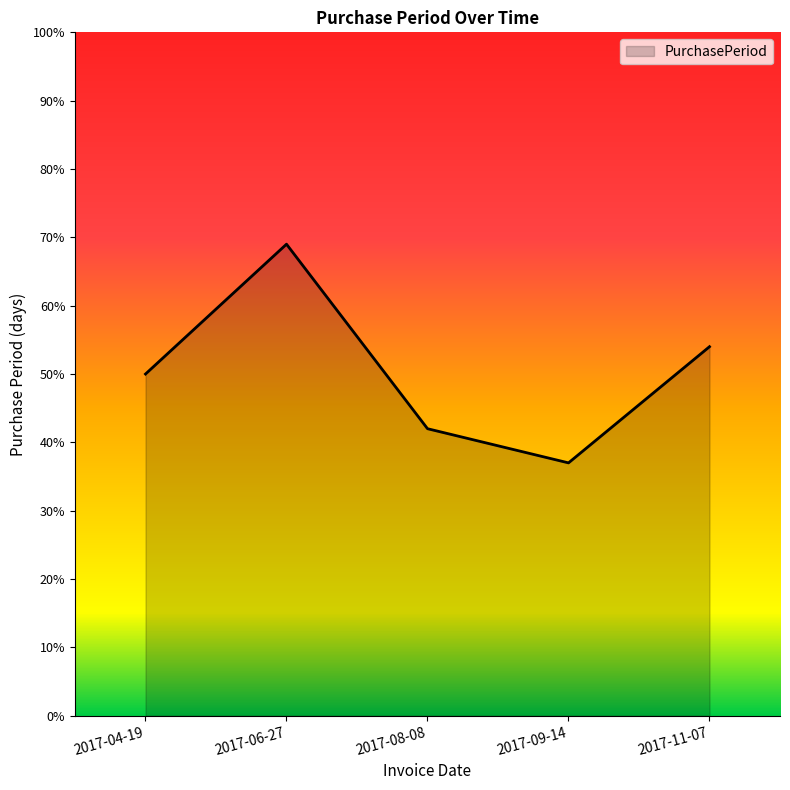

Rank the categories by value from lowest to highest.

2017-09-14, 2017-08-08, 2017-04-19, 2017-11-07, 2017-06-27